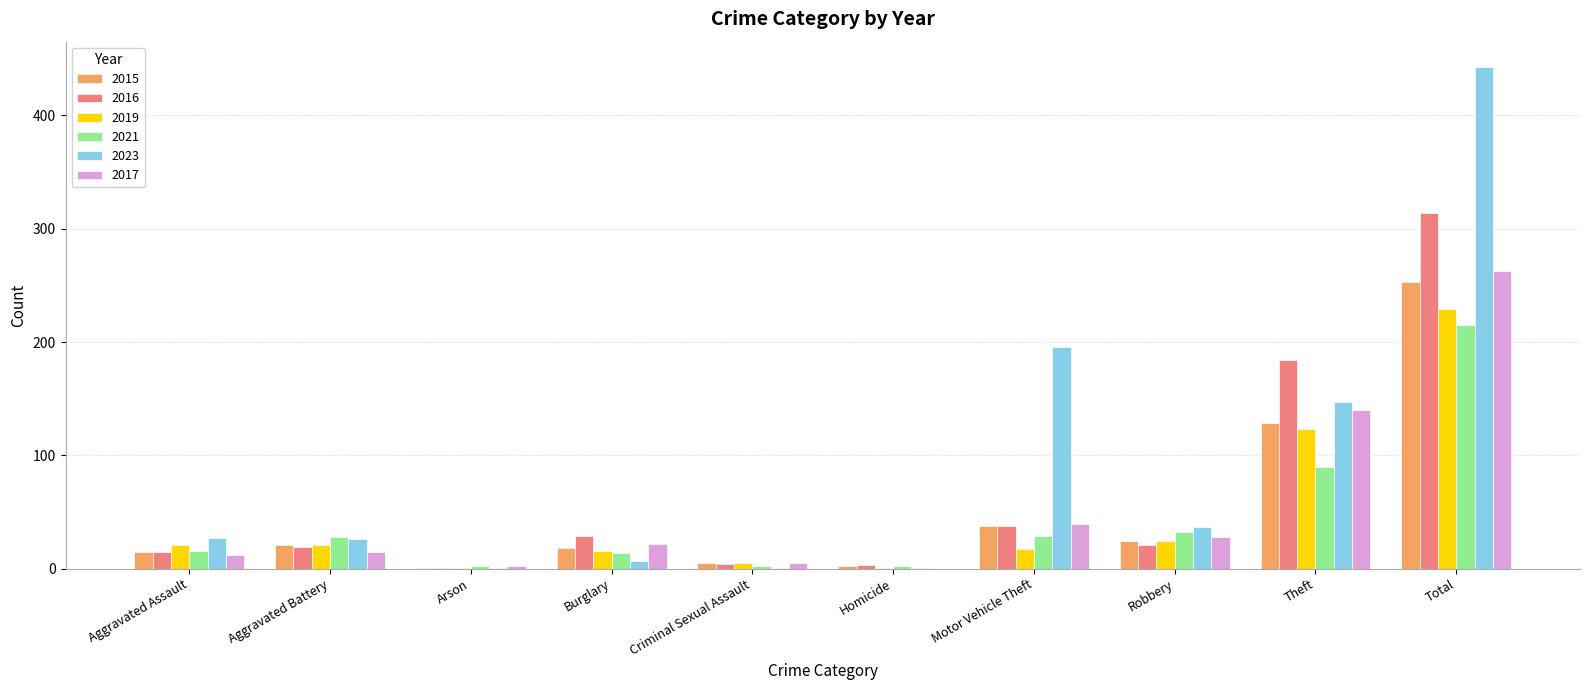

True or false: 2021 has a value of 16 at Aggravated Assault.

True